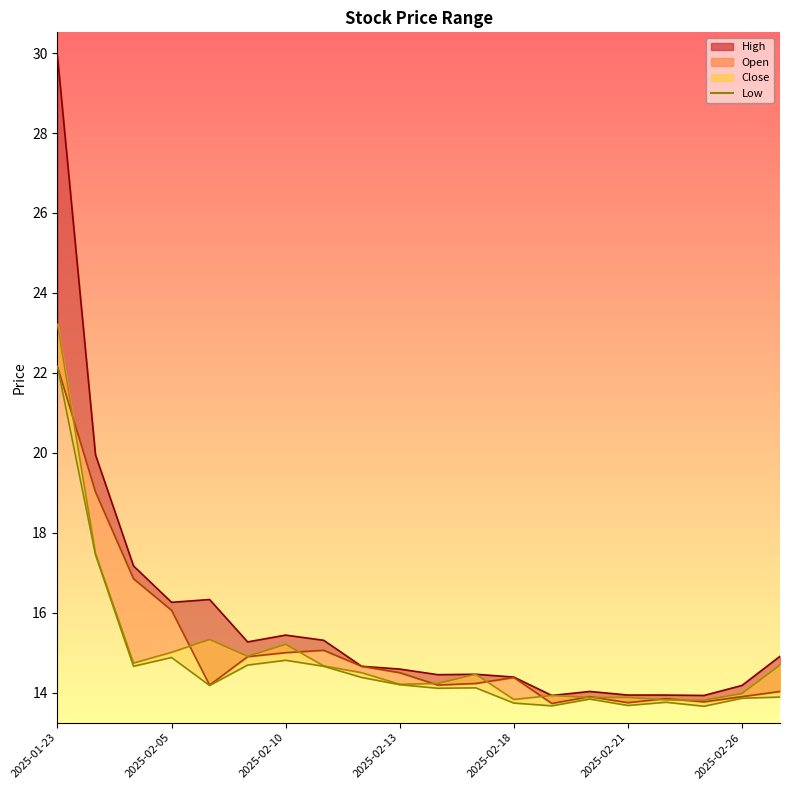

What is the total value across all series at 2025-02-21?

55.2